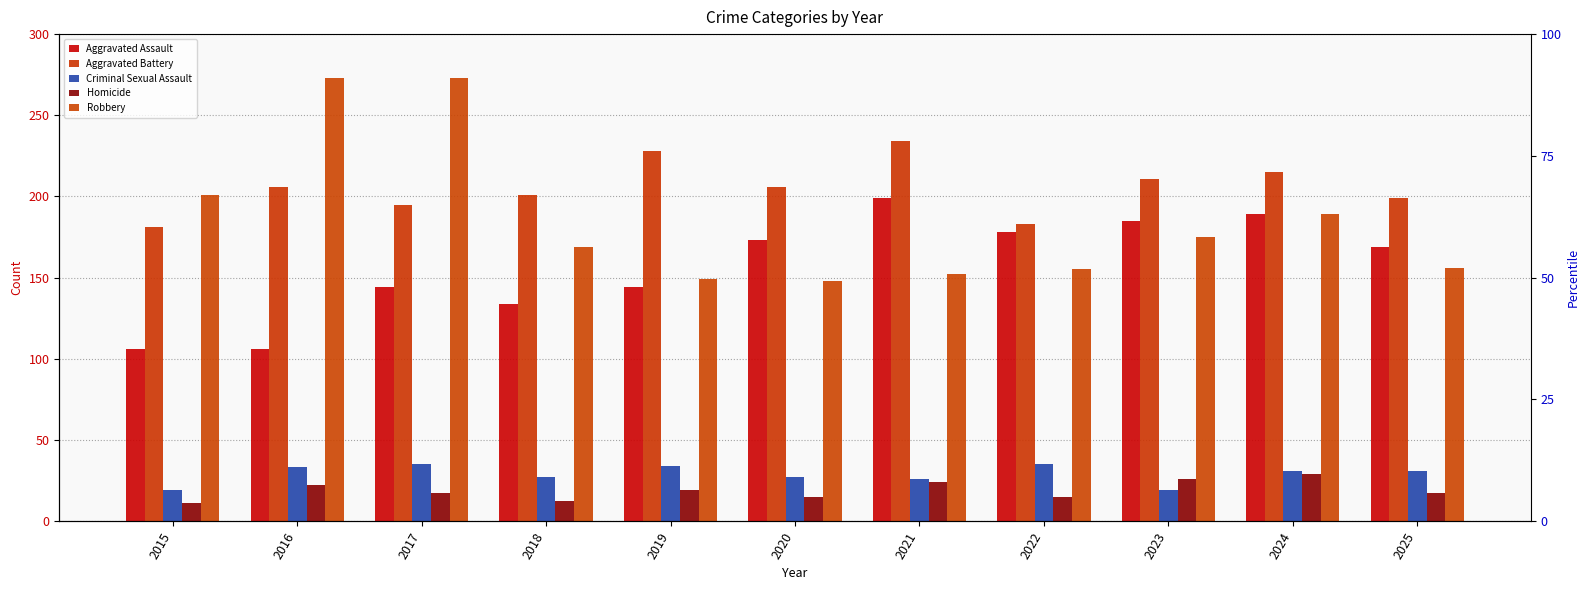

List the series in order of their peak value, highest first.

Robbery, Aggravated Battery, Aggravated Assault, Criminal Sexual Assault, Homicide